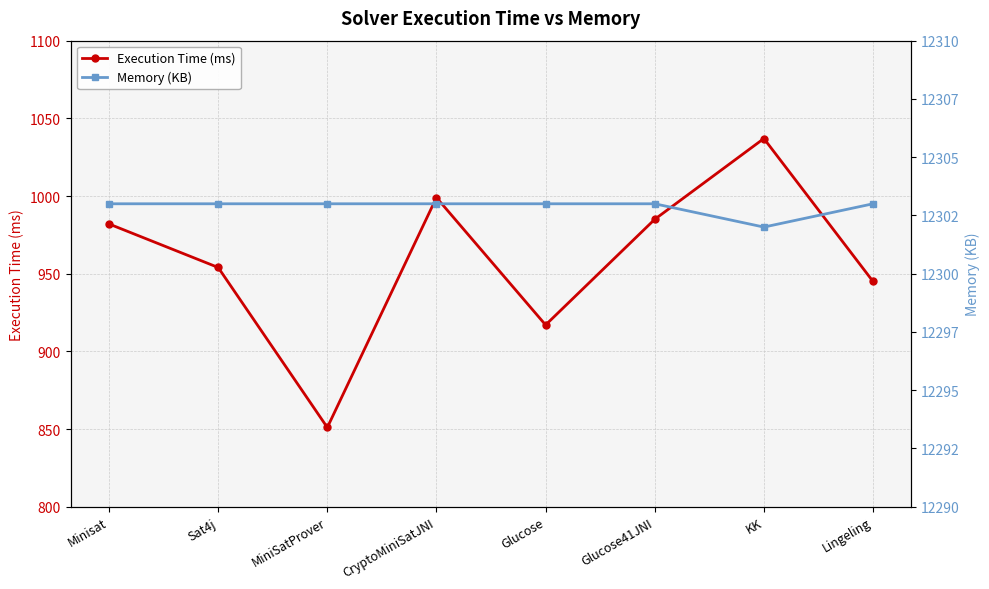

Which label corresponds to the smallest value in the chart?

MiniSatProver